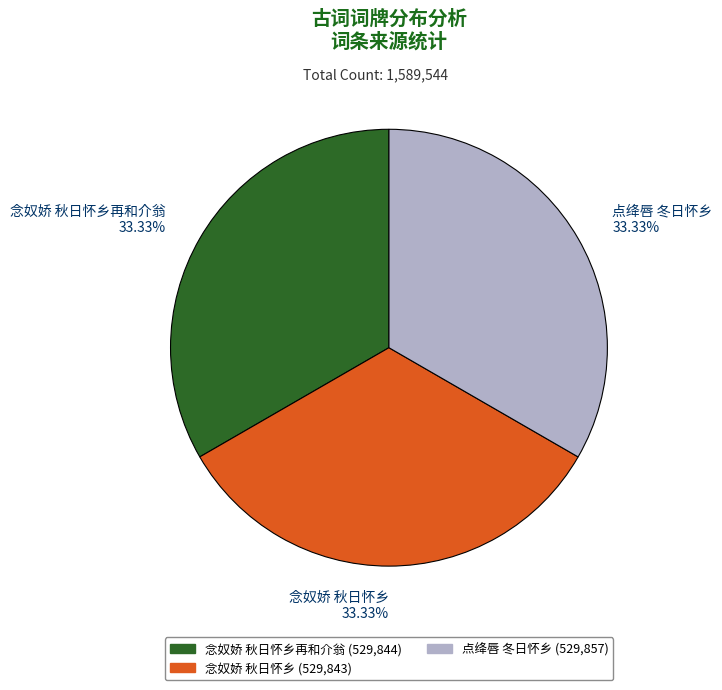

Combined, do 点绛唇 冬日怀乡 33.33% and 念奴娇 秋日怀乡 33.33% account for over 50%?

Yes